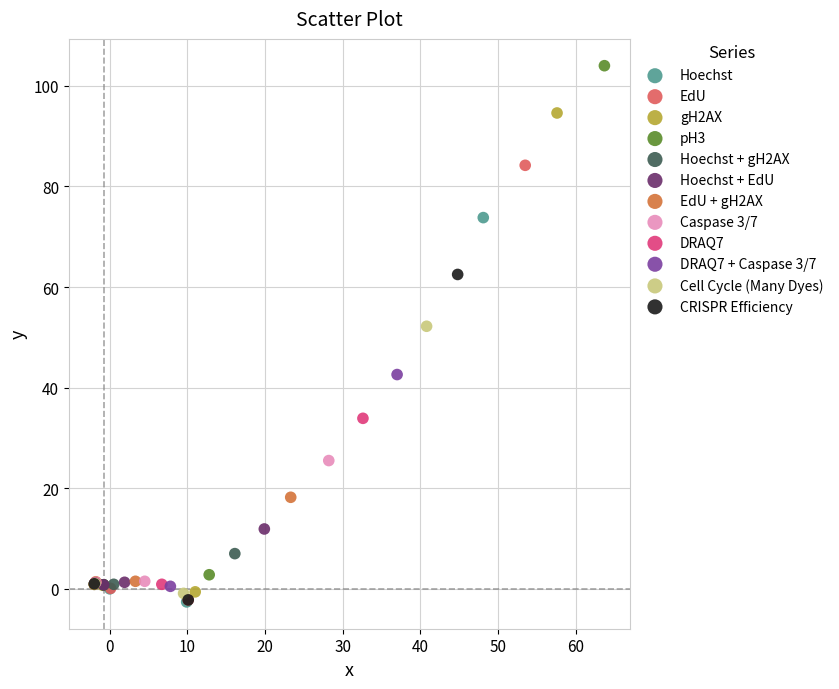

Which series has the widest spread of Y values?

pH3